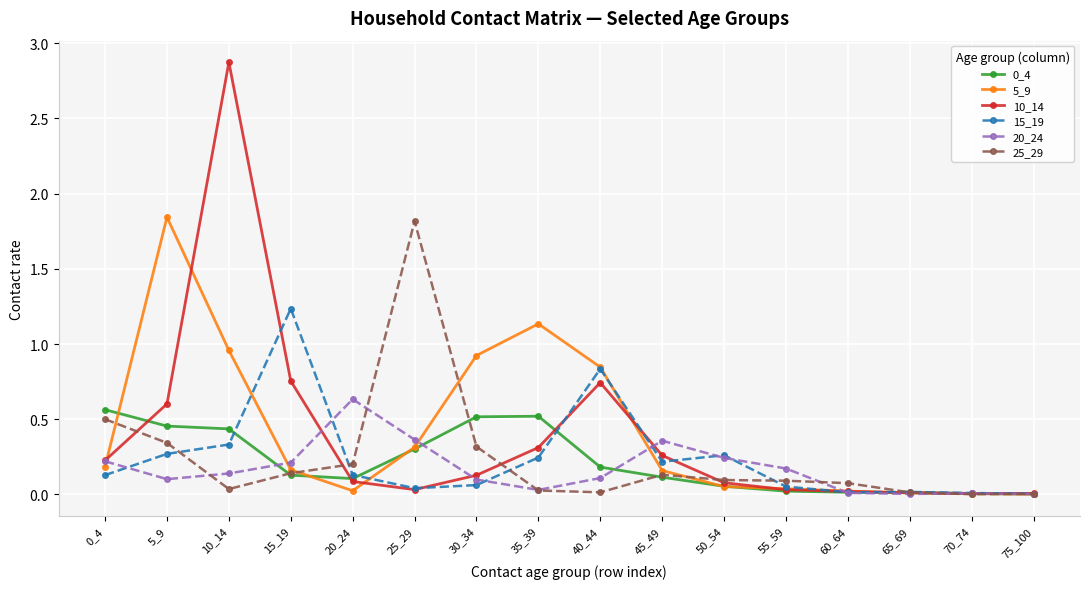

Which label corresponds to the largest value in the chart?

10_14